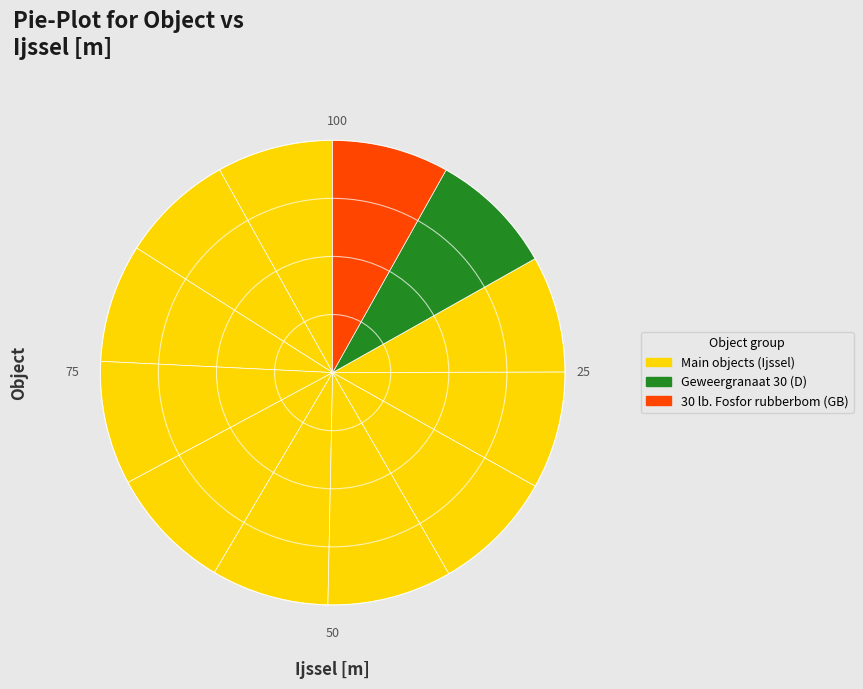

Is there any slice that represents more than half of the pie?

No